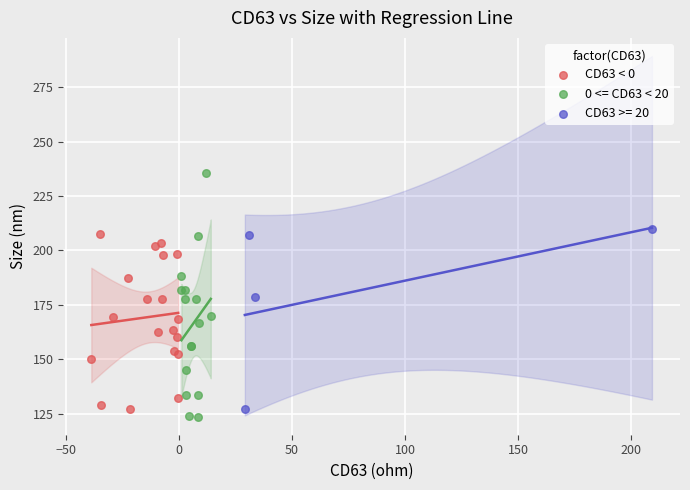

Which series has the largest Y range (max minus min)?

0 <= CD63 < 20